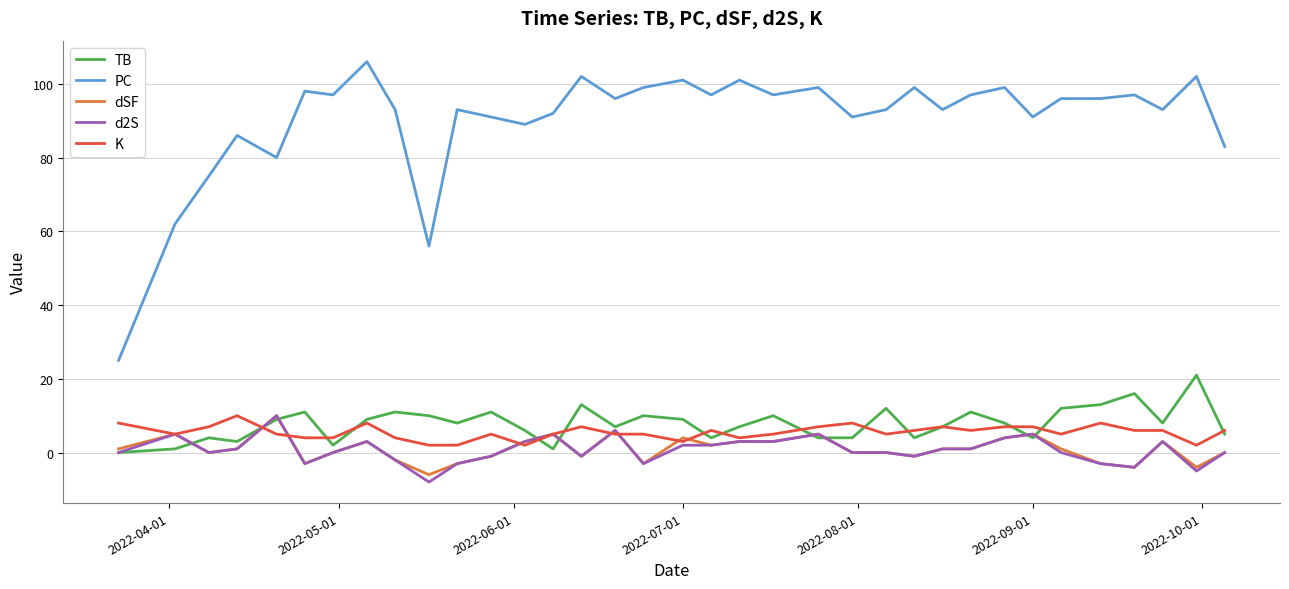

True or false: PC and d2S cross at least once.

False